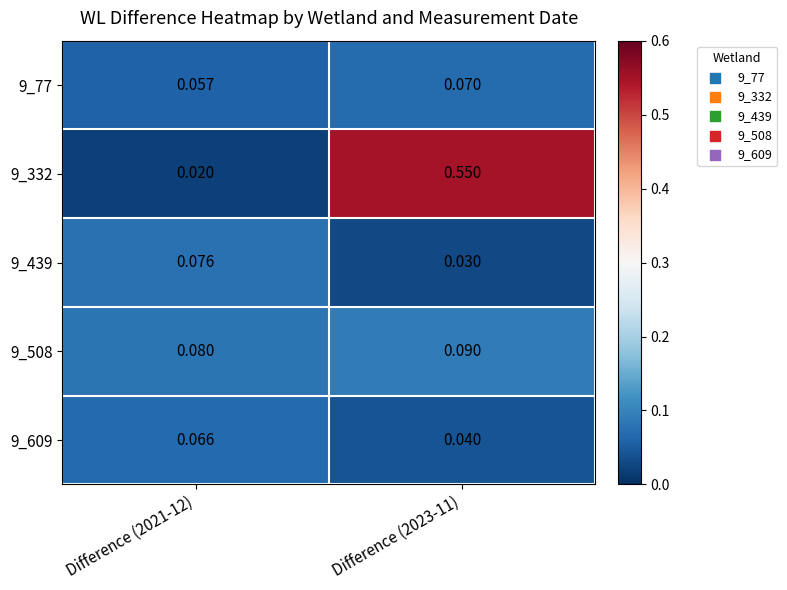

Is the value of 9_609 at Difference (2023-11) greater than the value of 9_508 at Difference (2023-11)?

No